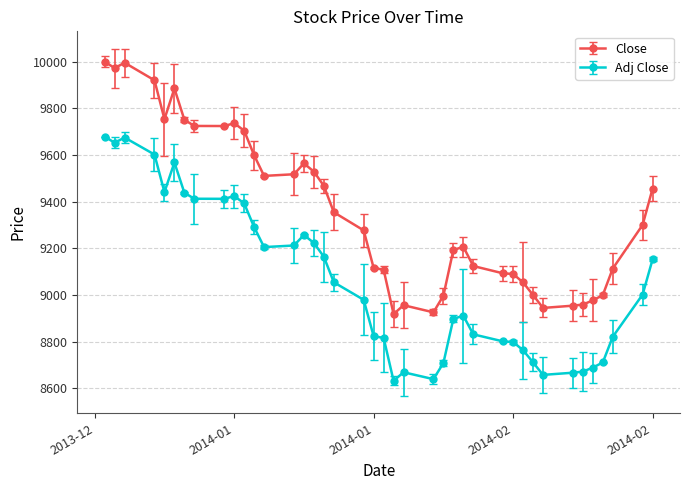

True or false: Close has more than 2 interior local peaks.

True